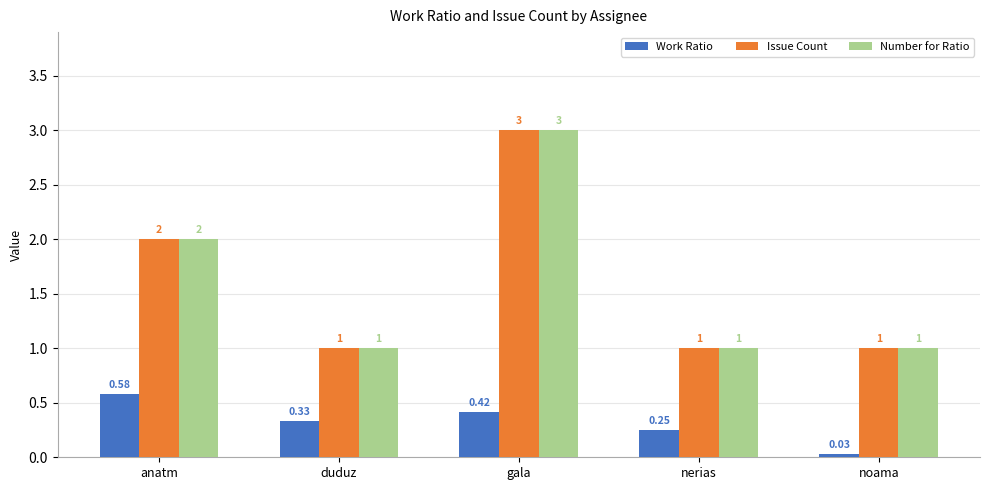

How many data points in Issue Count are above 1?

2